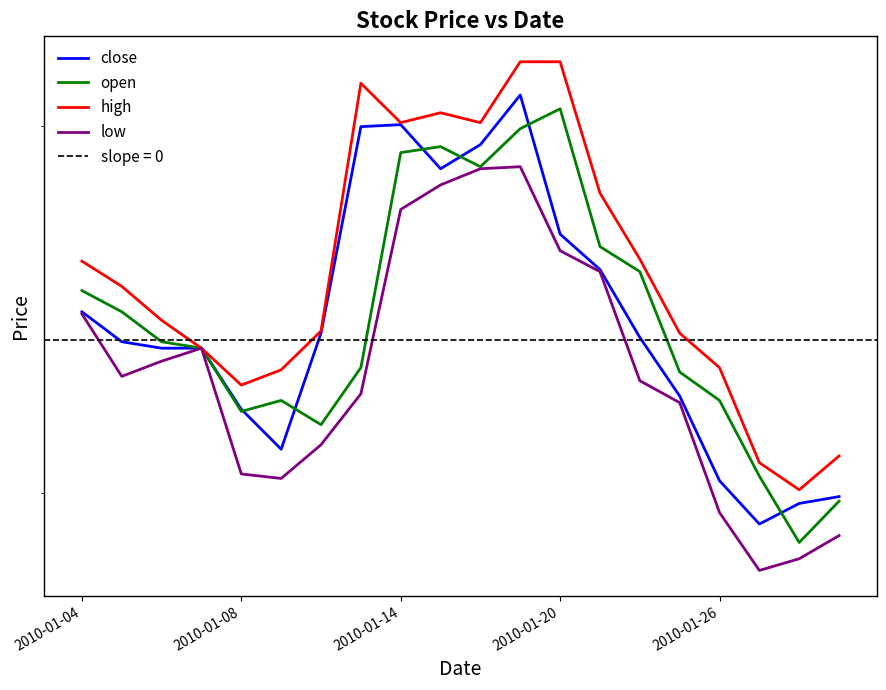

What is the lowest value of the open series?

6.9